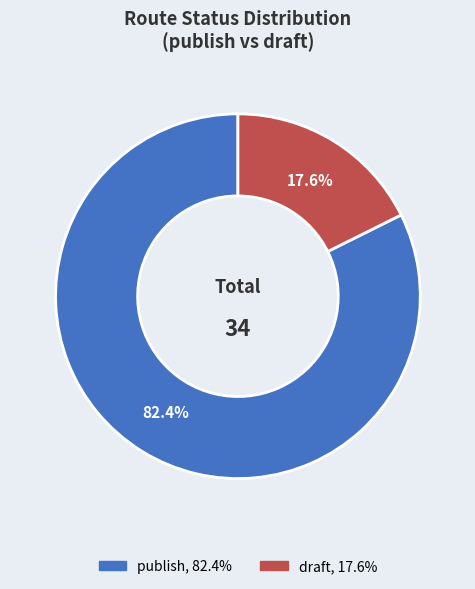

Rank the categories by value from highest to lowest.

publish, draft